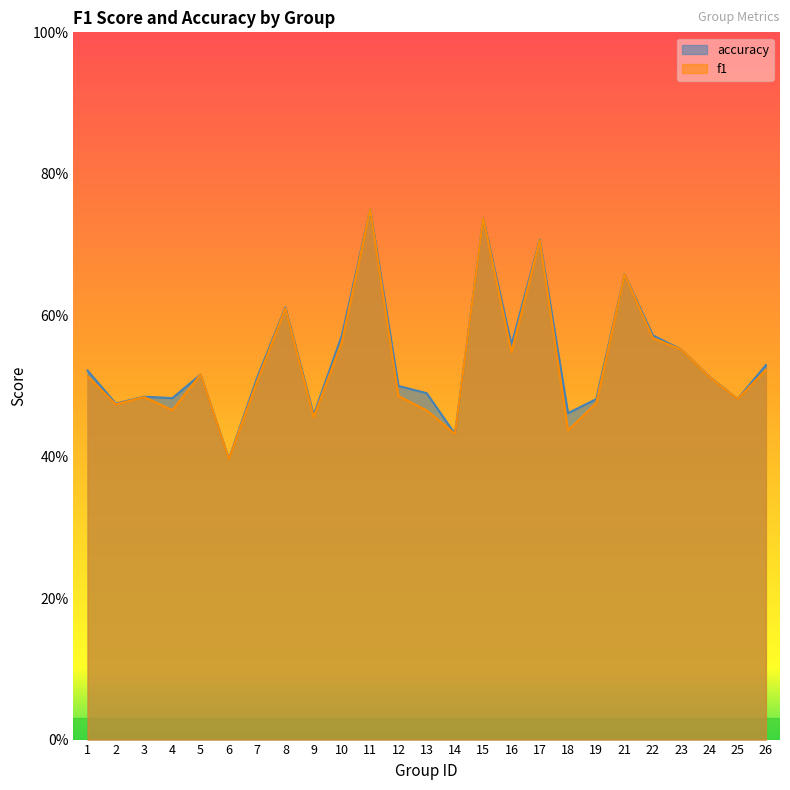

Which has a higher value, 25 or 6?

25